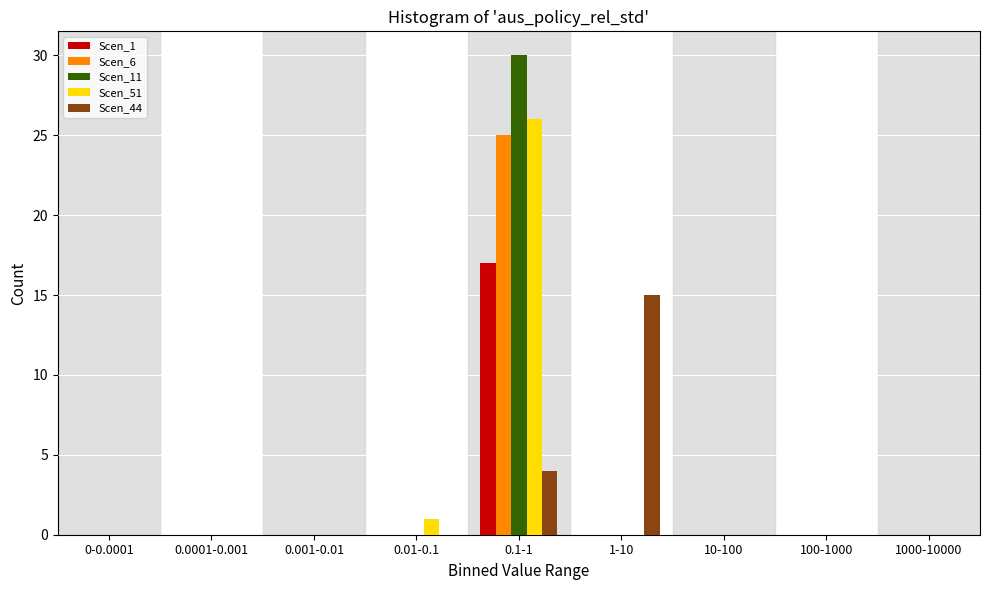

At which category does the chart reach its peak across all series?

0.1-1